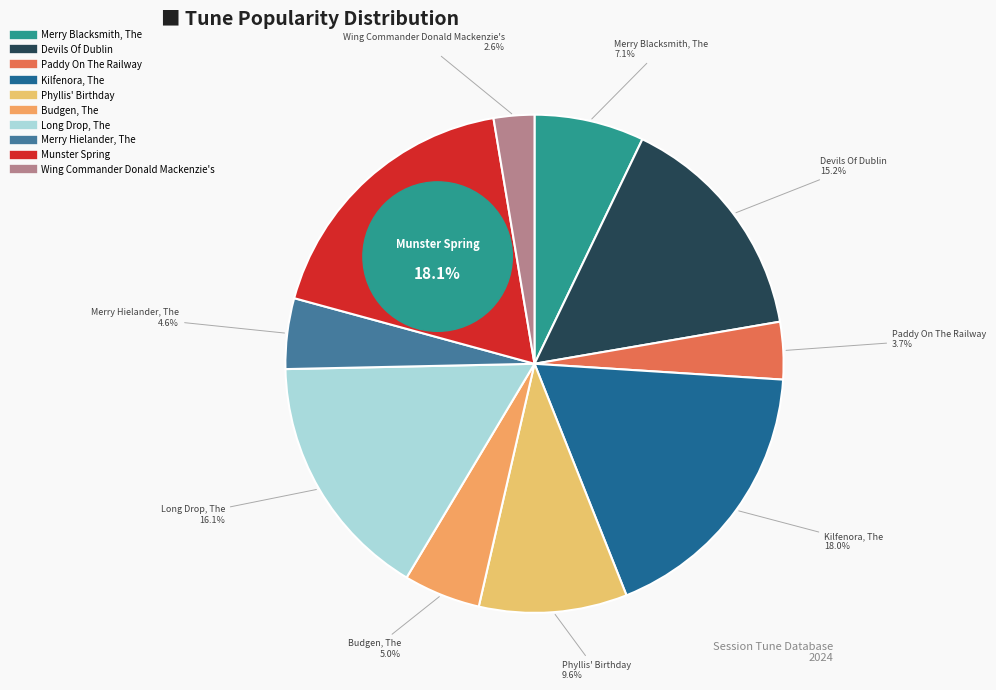

True or false: Budgen, The accounts for 10% of the total.

False